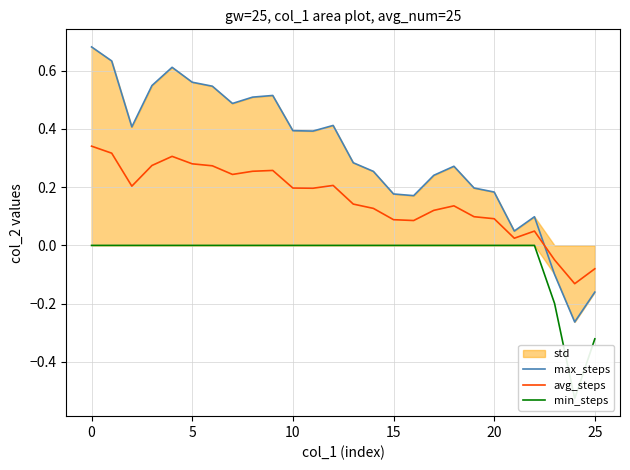

The max_steps series shows 0.1 at 20. True or false?

False